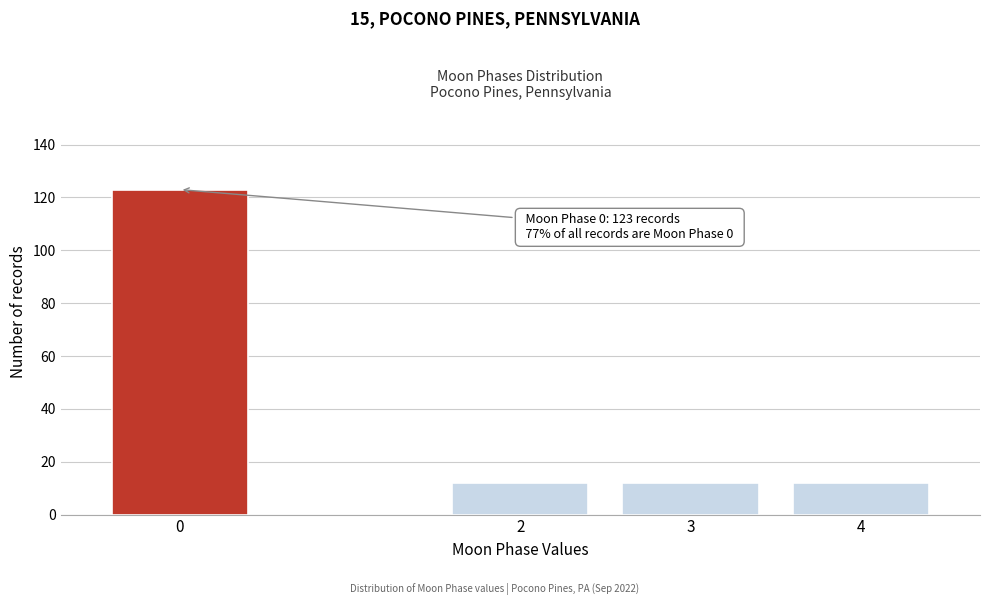

Reading right to left, transcribe all the data shown in this chart.

4=12	3=12	2=12	0=123